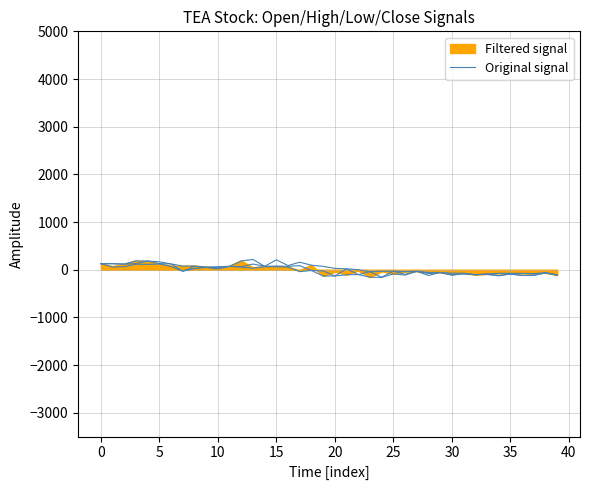

The value at 30 is -32.0. True or false?

True